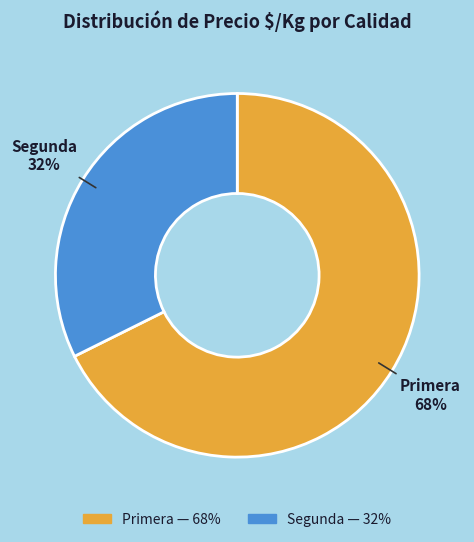

Is there any slice that represents more than half of the pie?

Yes